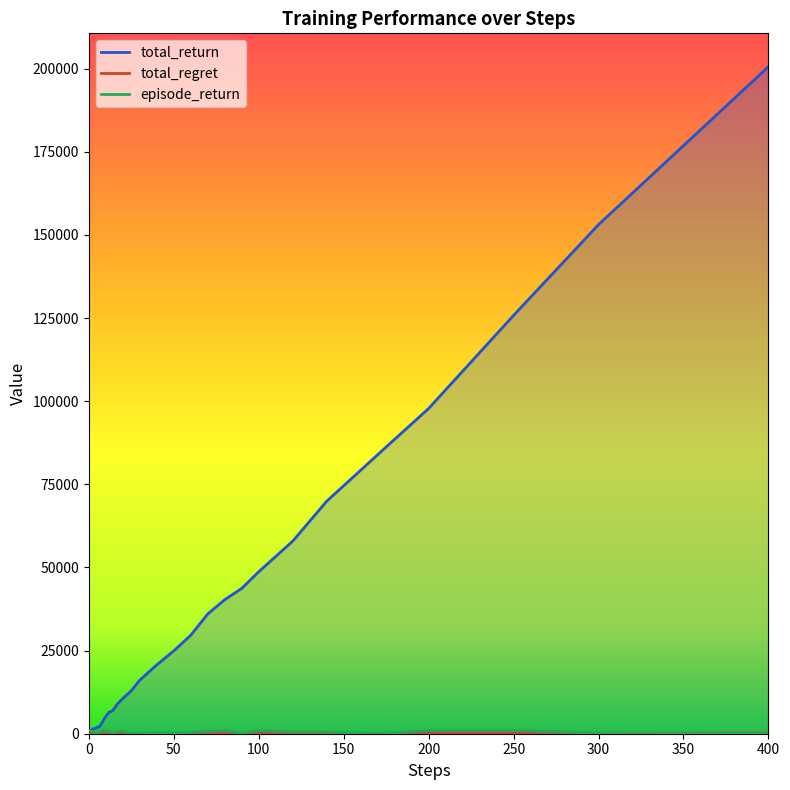

Does the chart display data point markers on the line(s)?

No